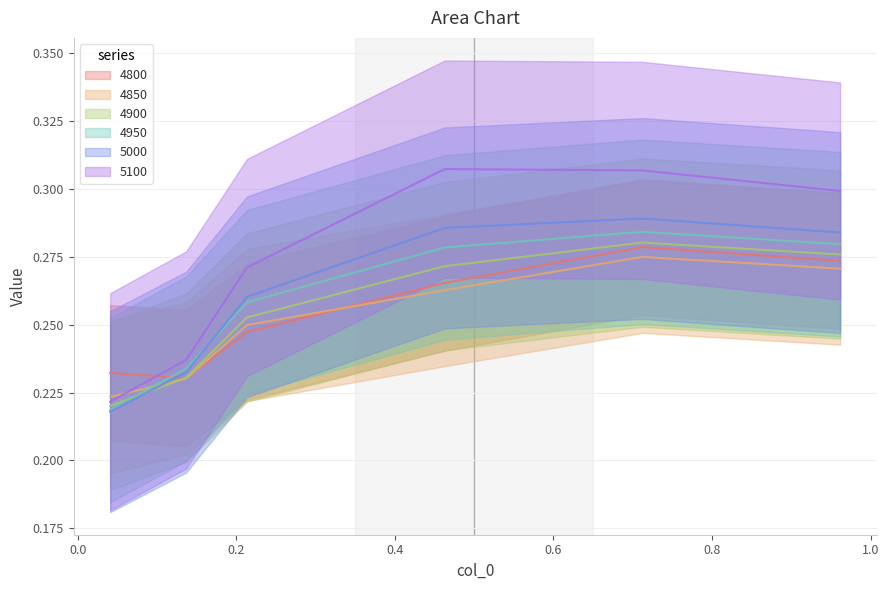

Reading left to right, extract all data points from this chart.

4800: 0.2	0.2	0.2	0.3	0.3	0.3
4850: 0.2	0.2	0.2	0.3	0.3	0.3
4900: 0.2	0.2	0.3	0.3	0.3	0.3
4950: 0.2	0.2	0.3	0.3	0.3	0.3
5000: 0.2	0.2	0.3	0.3	0.3	0.3
5100: 0.2	0.2	0.3	0.3	0.3	0.3